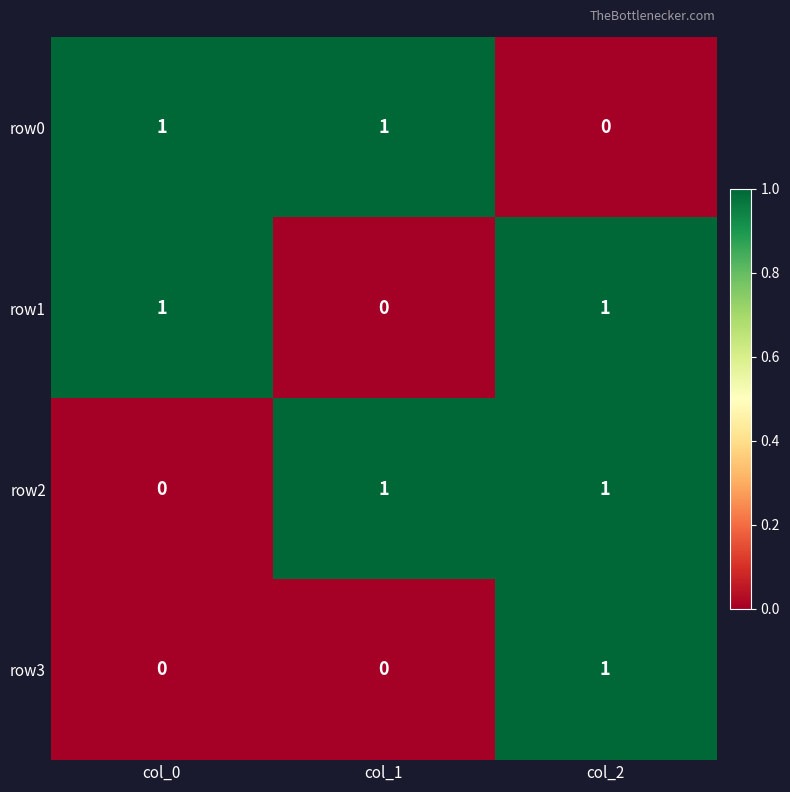

At how many categories does at least one series exceed 0?

3